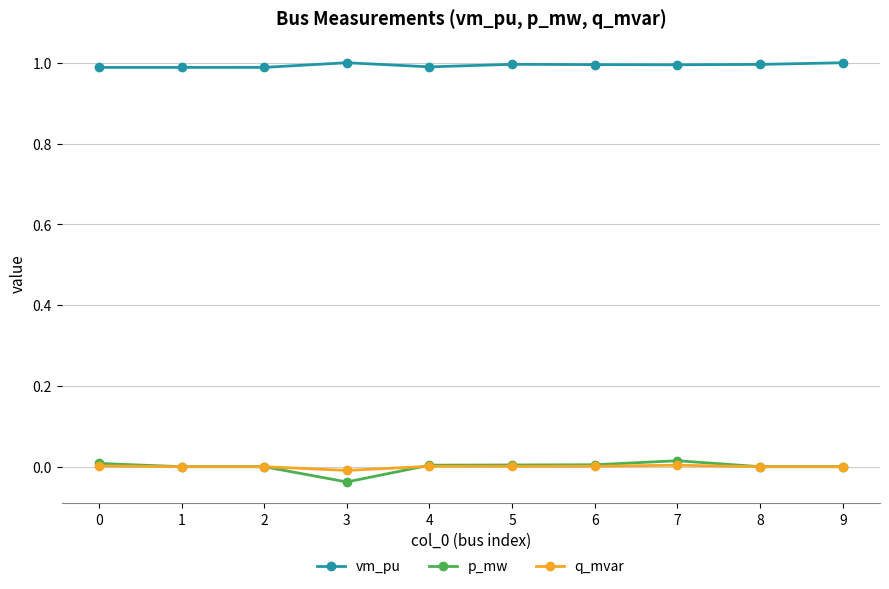

Which series has the largest total across all categories?

vm_pu